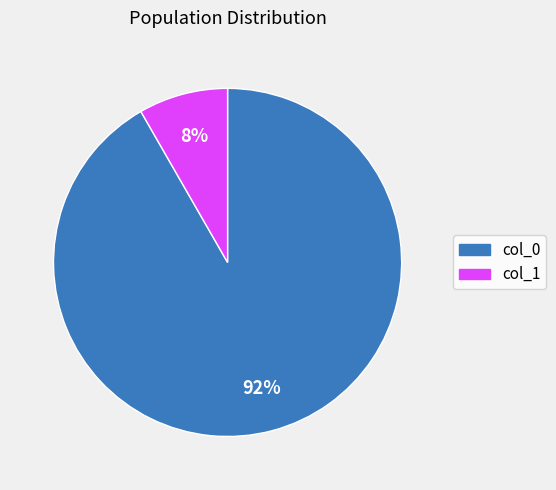

Is there any slice that represents more than half of the pie?

Yes